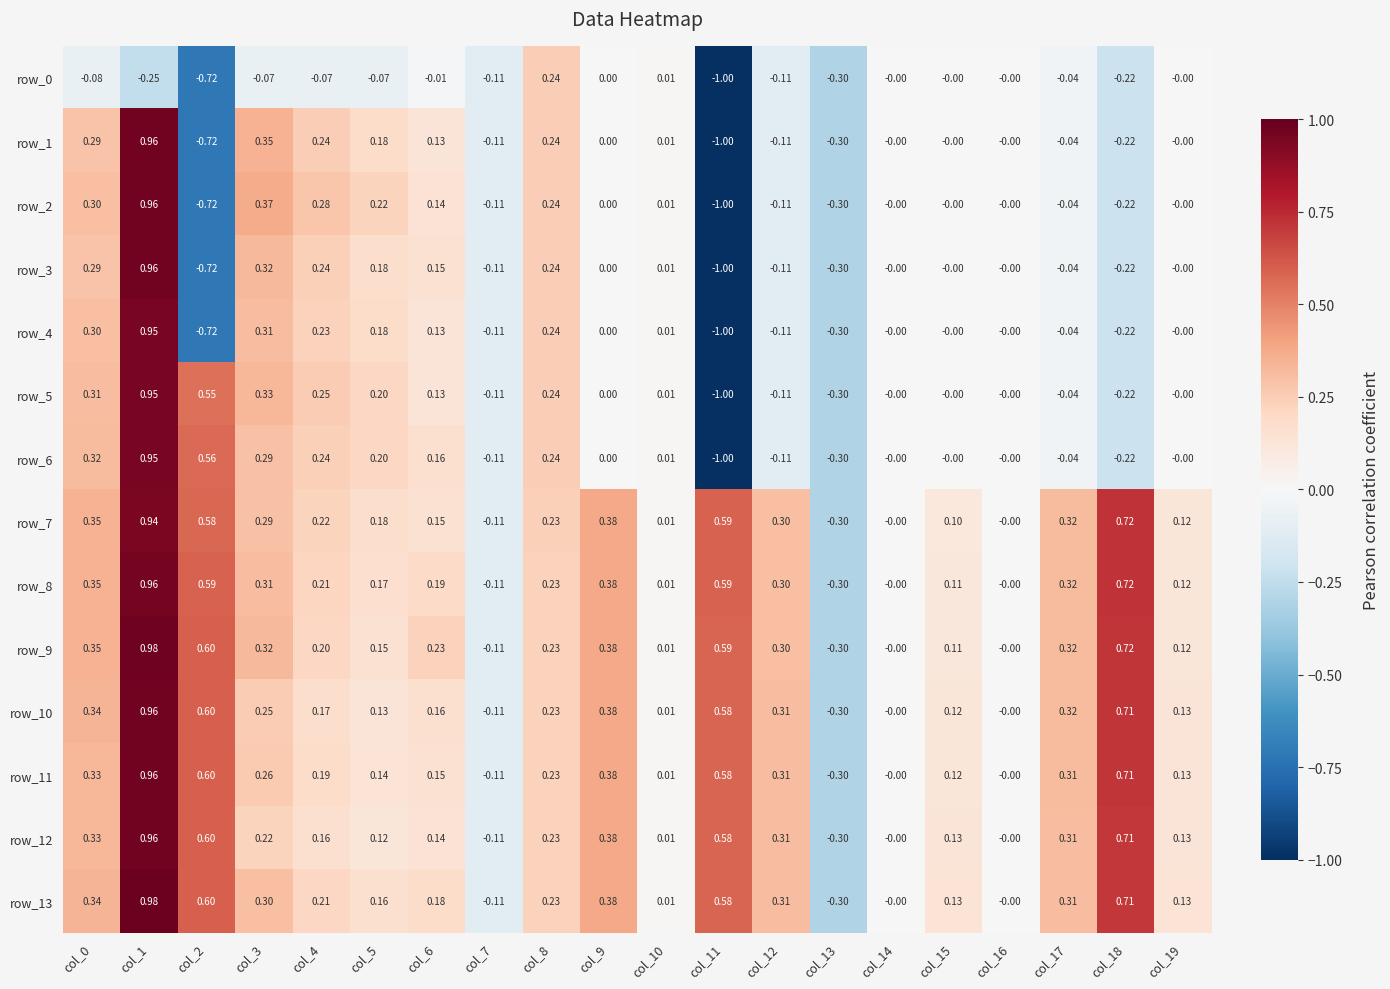

Which category has the lowest value across all series?

col_11